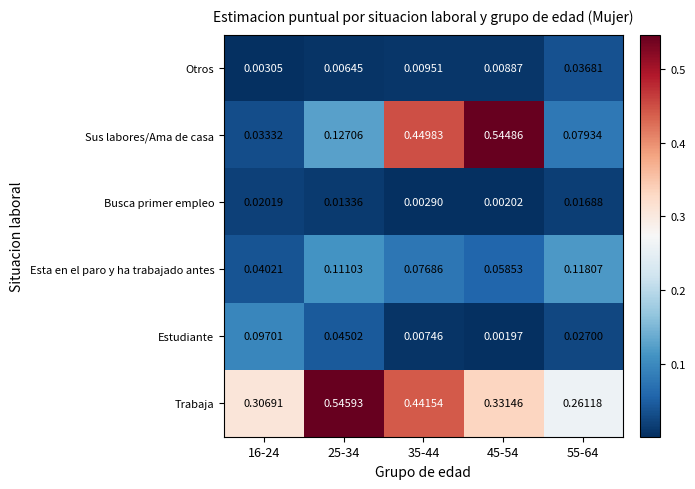

Is the value of Esta en el paro y ha trabajado antes at 55-64 greater than the value of Busca primer empleo at 25-34?

Yes